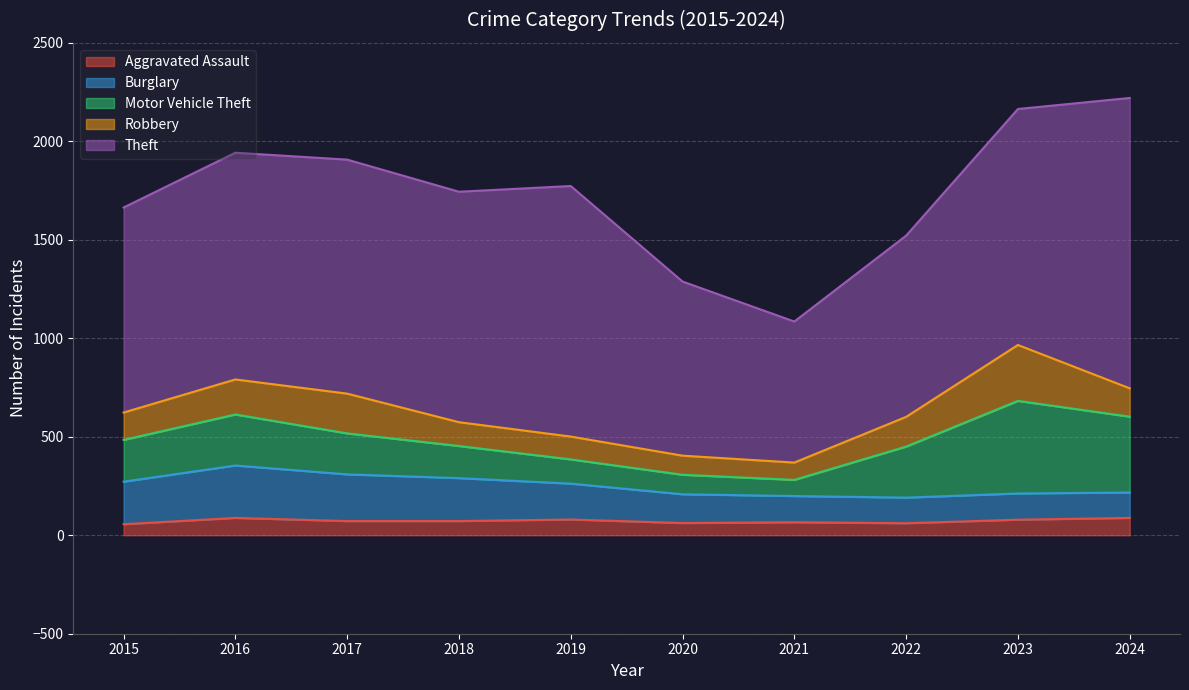

True or false: Robbery has more than 0 interior local peaks.

True